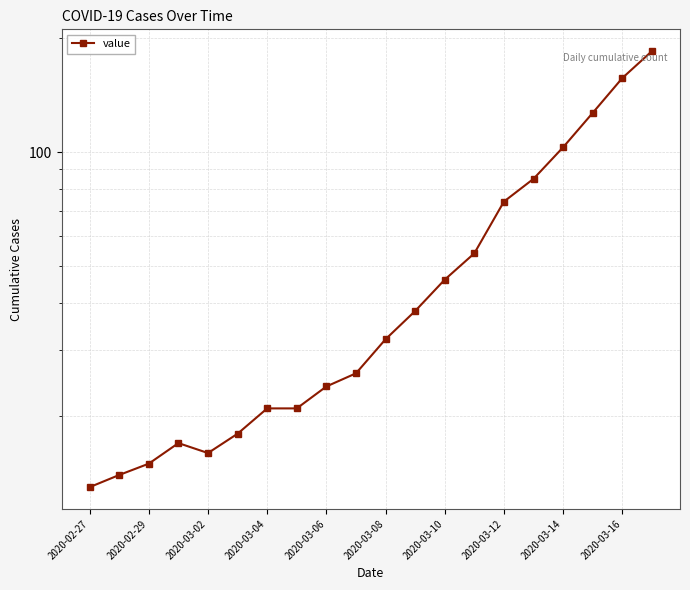

What is the difference between the maximum and minimum values?

172